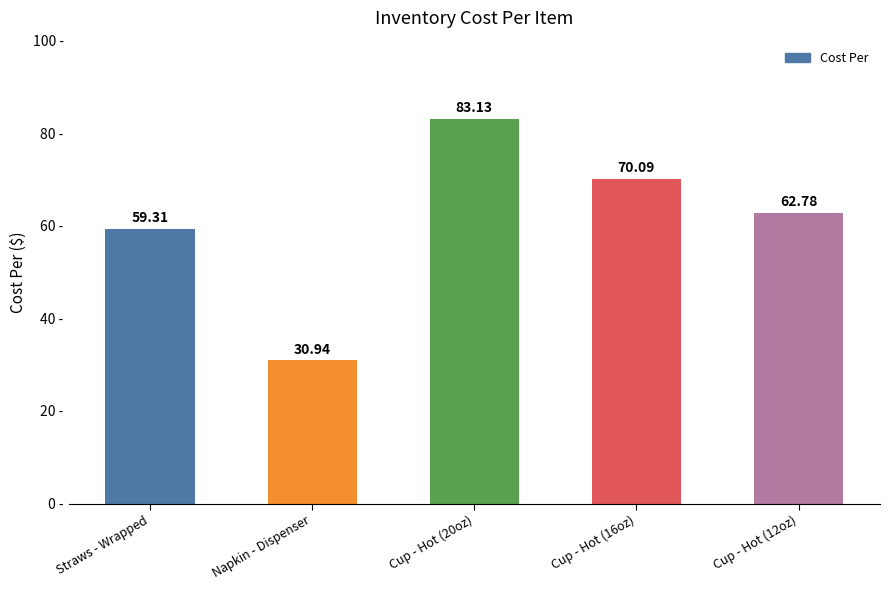

What is the approximate value at Cup - Hot (16oz)?

70.1